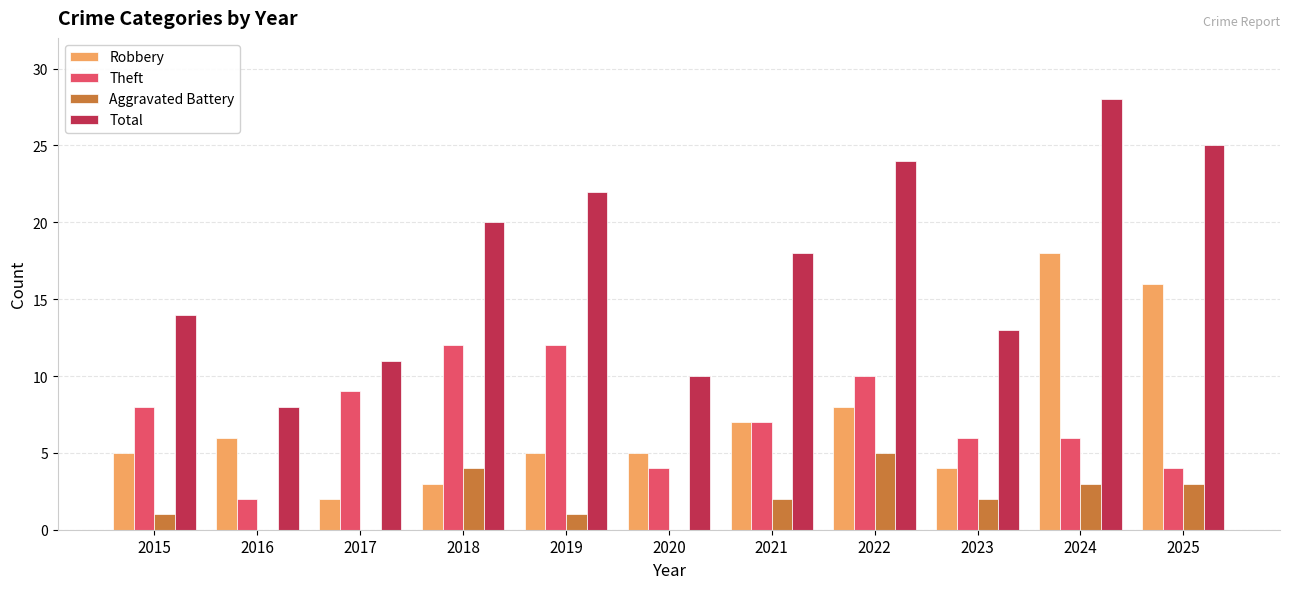

Where is Total nearest to the value 18?

2021